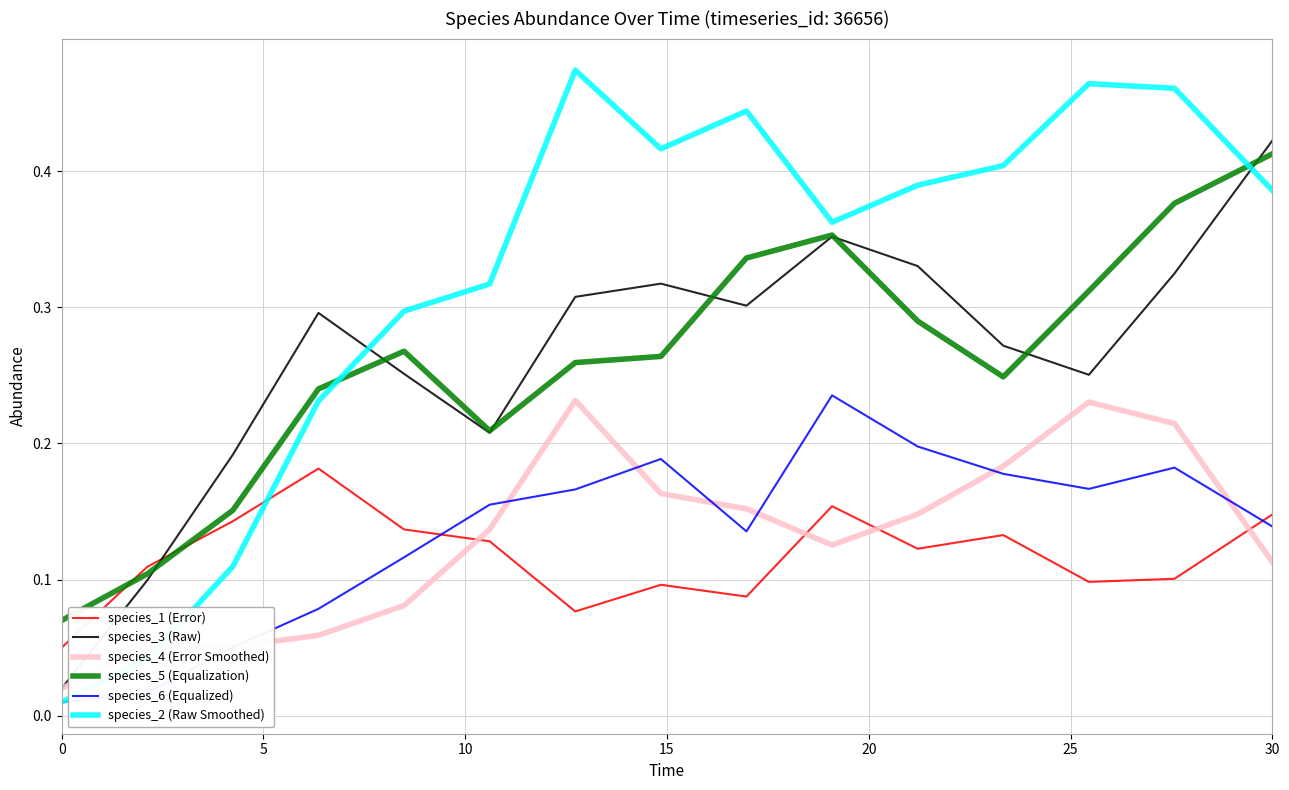

True or false: species_2 (Raw Smoothed) has more than 1 points higher than both neighbors.

True